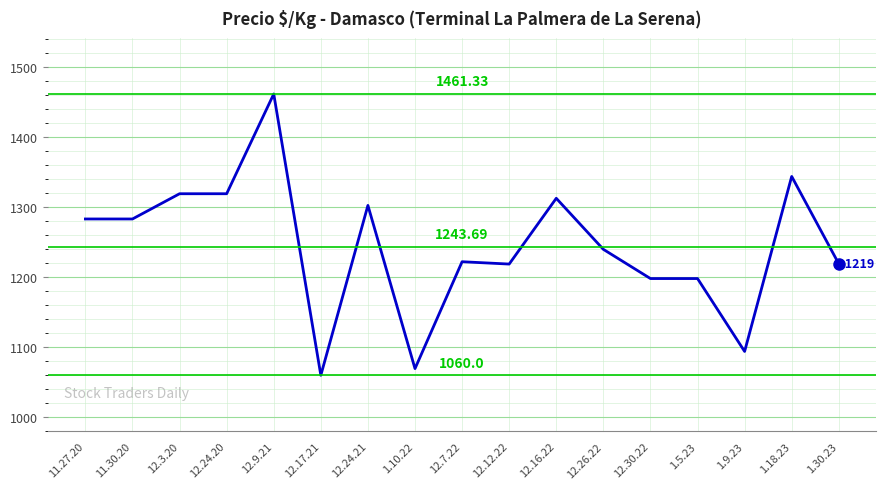

What is the change in value from 12.24.21 to 12.30.22?

-104.3